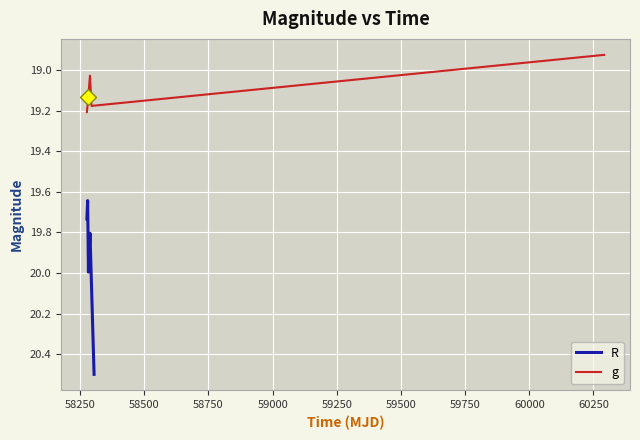

In R, how many points are higher than both neighbors (excluding endpoints)?

1